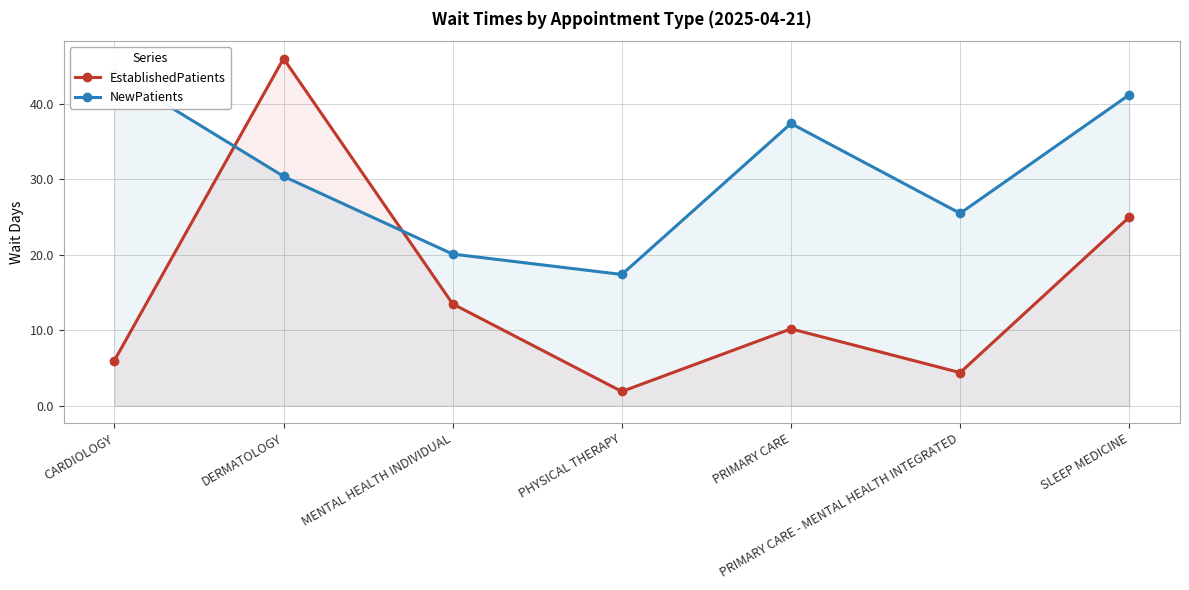

What are all the series names shown in the legend?

EstablishedPatients, NewPatients